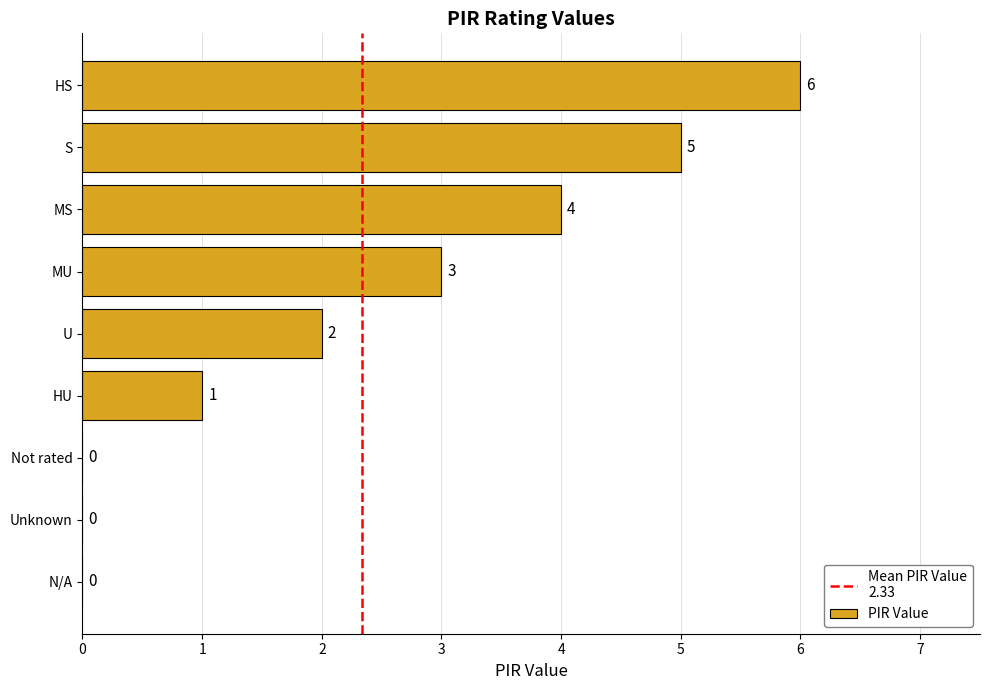

Between Not rated and S, which is larger?

S